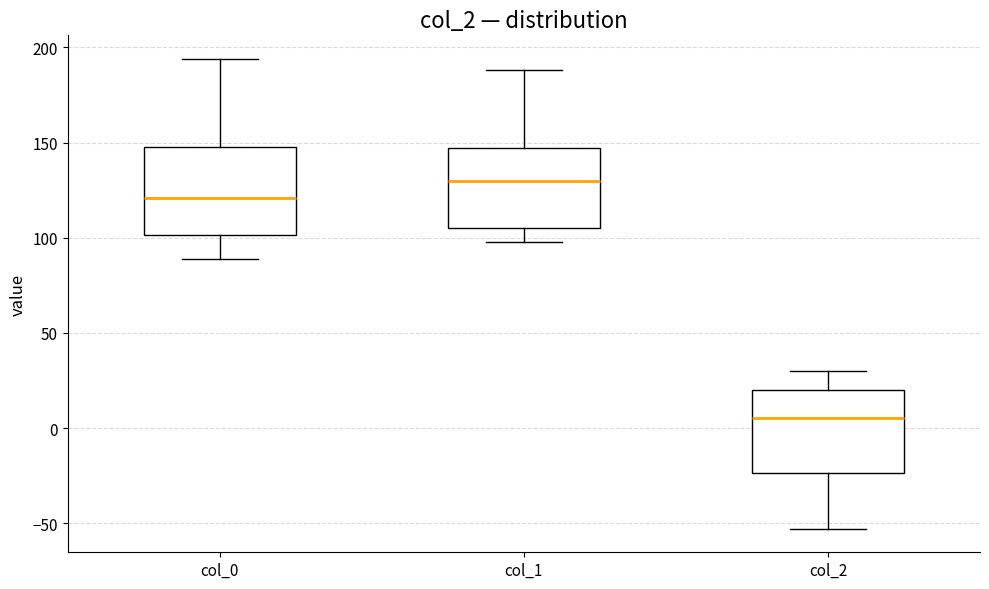

Reading left to right, read every box against the y-axis: the position of its median line, the range the box covers, and the ends of its whiskers. The values are not printed on the chart, so give them approximately, as read against the axis.

col_0: median 120, box 100 to 150, whiskers 90 to 195
col_1: median 130, box 105 to 145, whiskers 100 to 190
col_2: median 5, box -25 to 20, whiskers -55 to 30